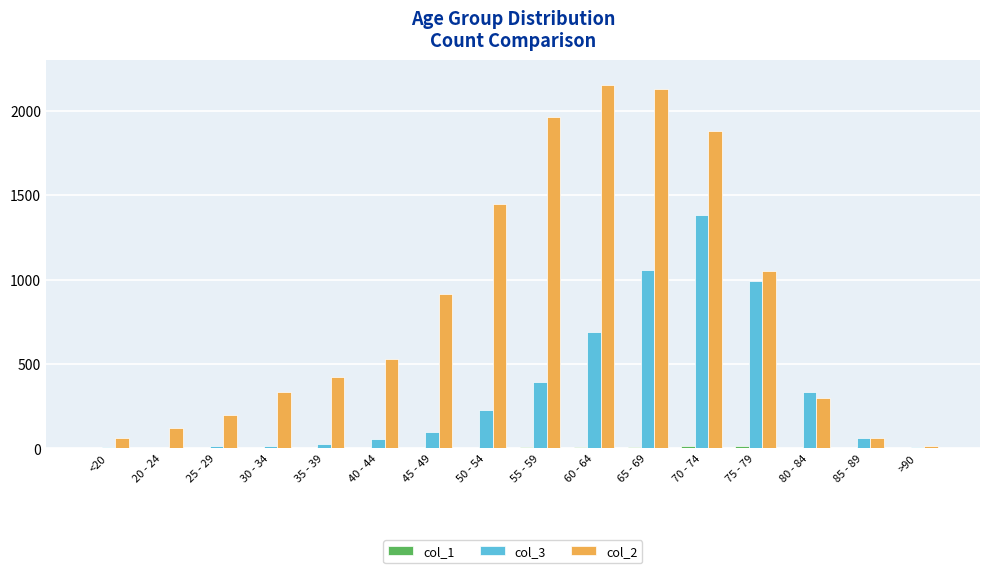

What is the maximum value for col_3?

1381